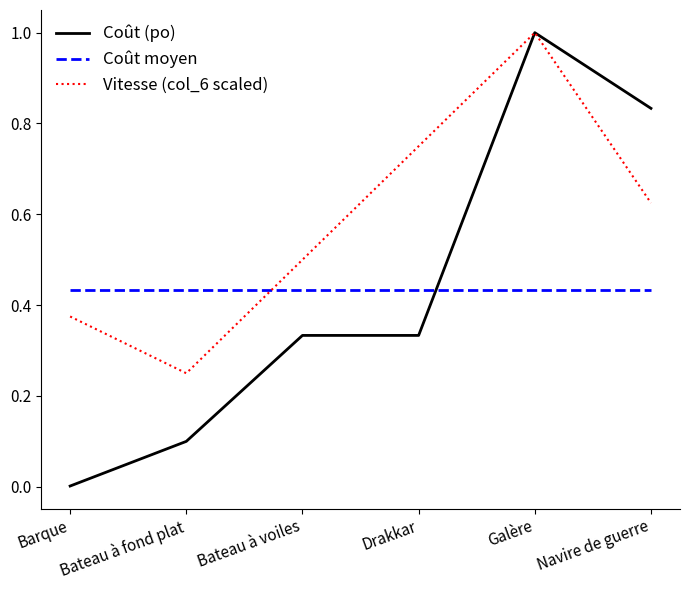

Does the chart have visible grid lines?

No